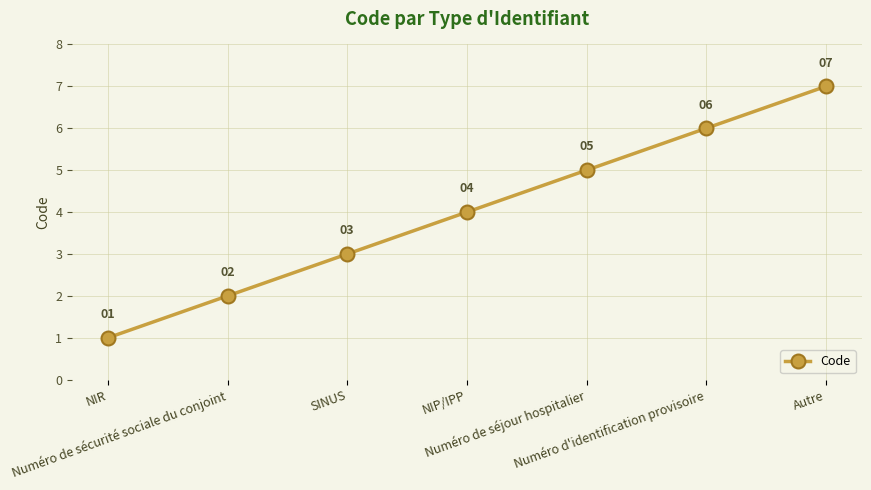

What is the greatest value displayed?

7